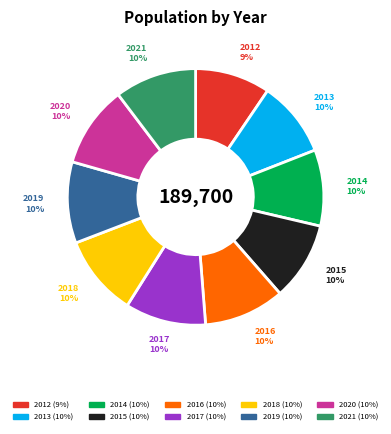

Approximately how many times larger is the value at 2016 compared to 2020?

1.0